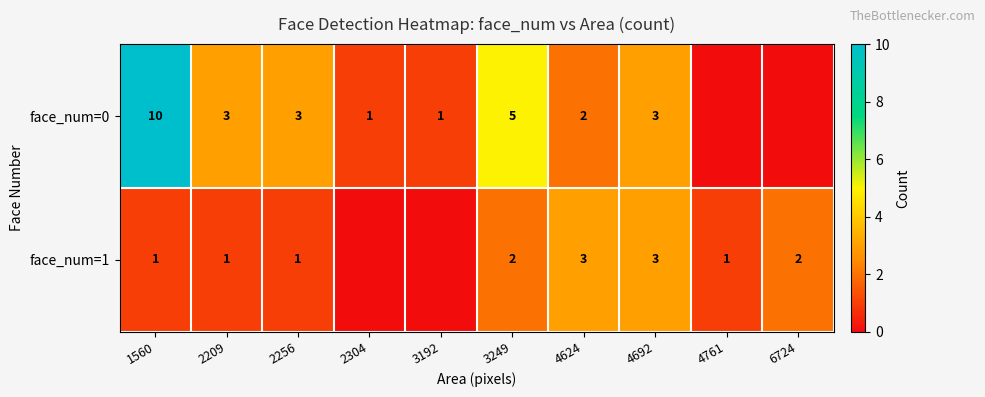

Which has a higher value, 6724 or 2209?

2209